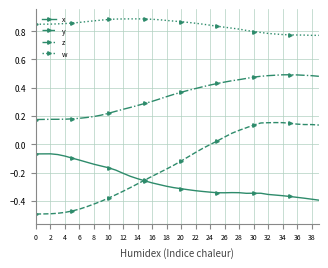

Which series has the largest range (max minus min)?

y